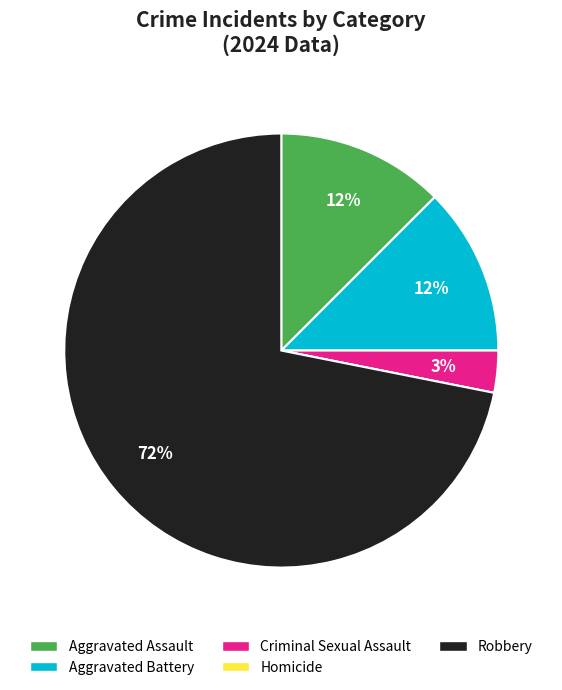

Does Robbery account for over 50% of the chart?

Yes